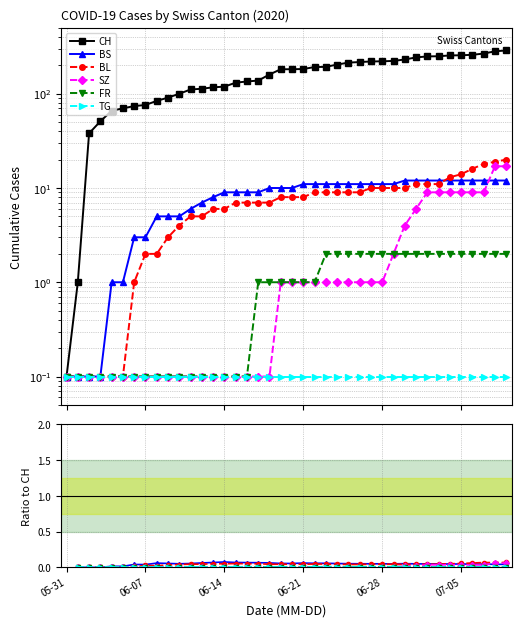

What is the minimum value for CH?

0.1